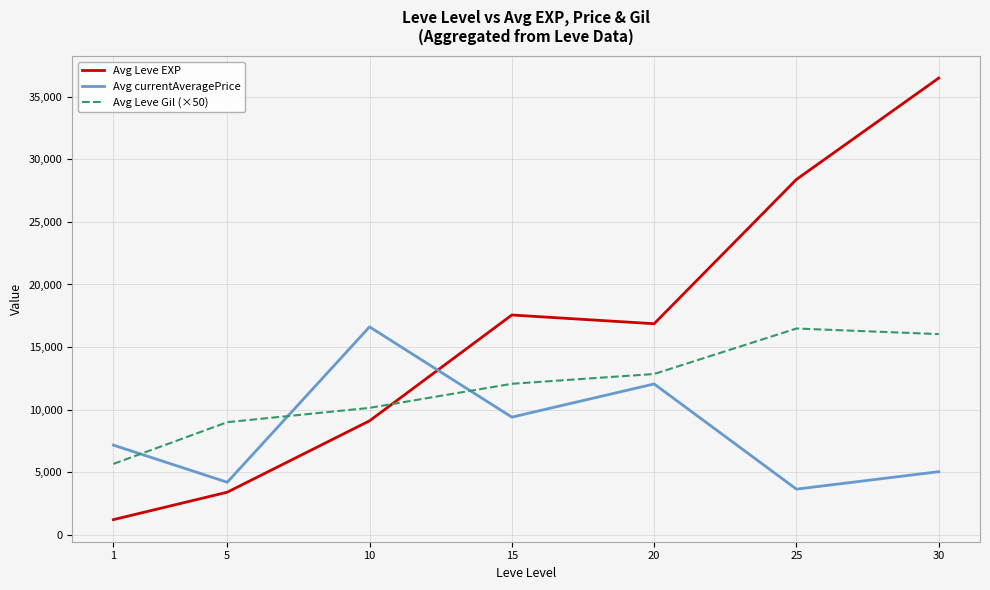

The value of Avg Leve Gil (×50) at 20 is 12850.0. True or false?

True